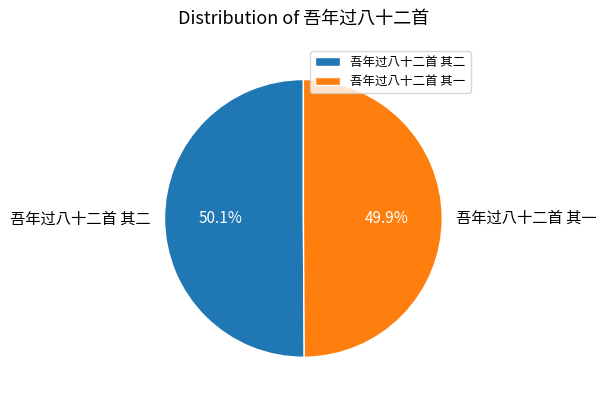

What portion of the pie excludes 吾年过八十二首 其一?

50.1%